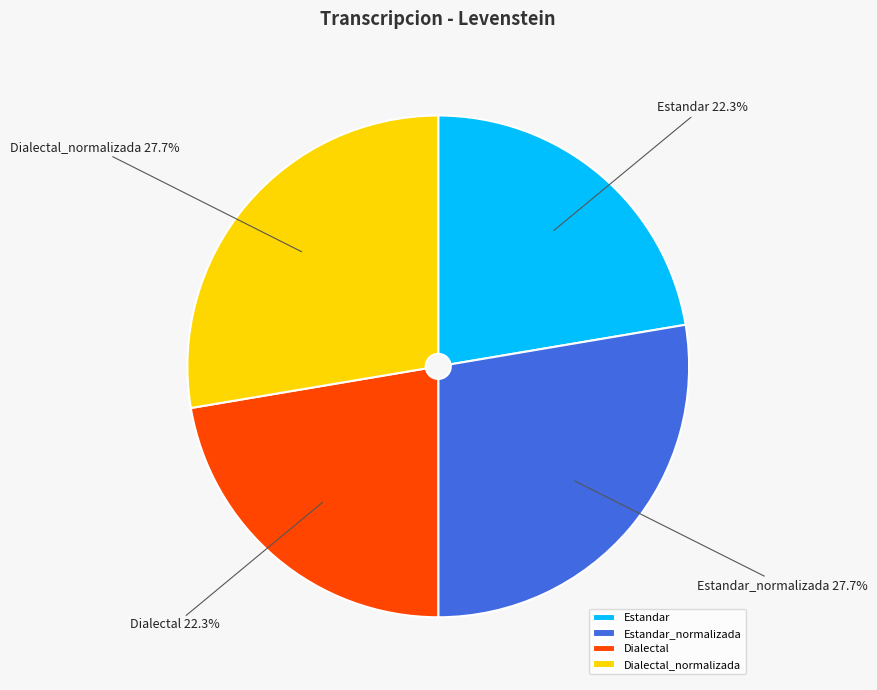

To the nearest percent, what is the average slice percentage?

25%